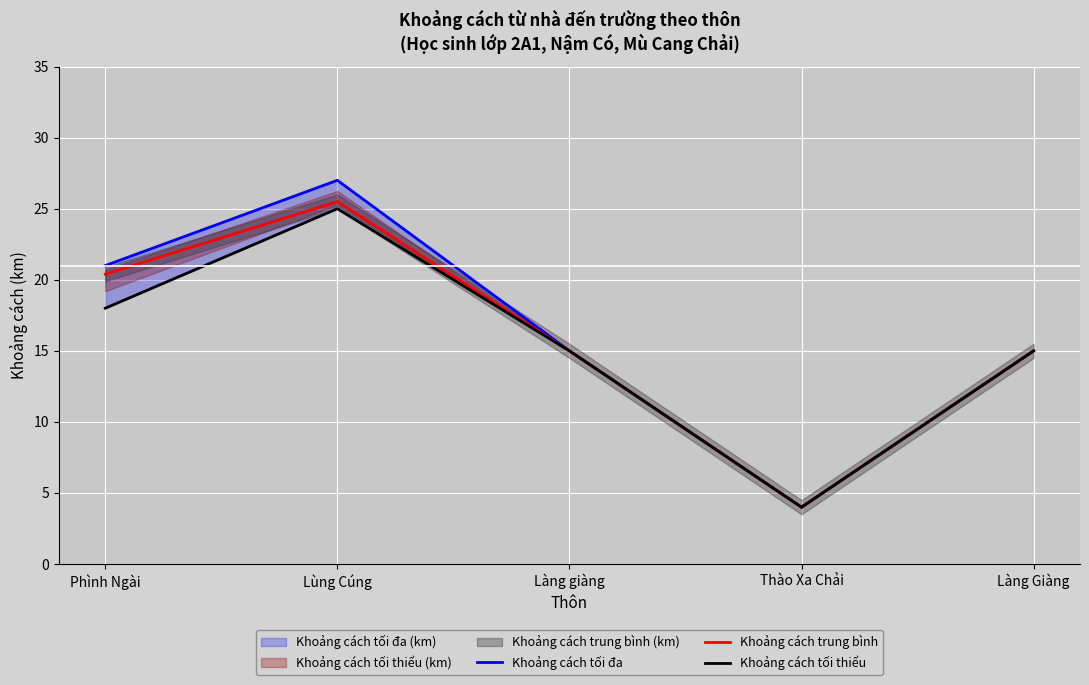

What is the total value across all series at Phình Ngài?

59.4